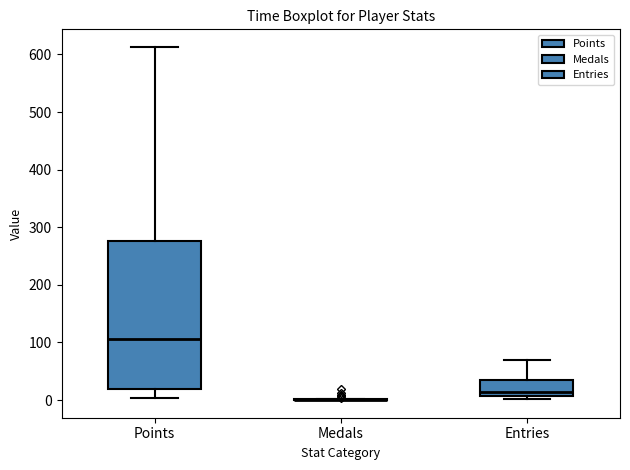

Reading left to right, read every box against the y-axis: the position of its median line, the range the box covers, and the ends of its whiskers. The values are not printed on the chart, so give them approximately, as read against the axis.

Points: median 110, box 20 to 280, whiskers 0 to 610
Medals: box collapsed to a line at 0, whiskers 0 to 0
Entries: median 10 (just above the box's lower edge), box 10 to 40, whiskers 0 to 70